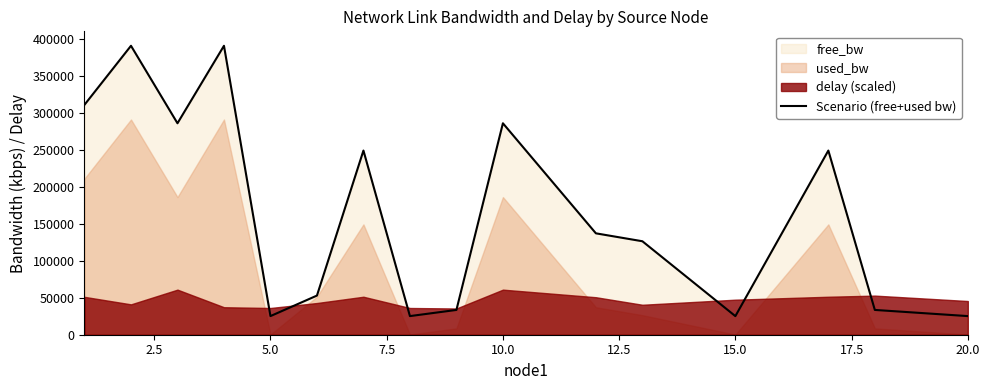

Count the number of categories in the chart.

16